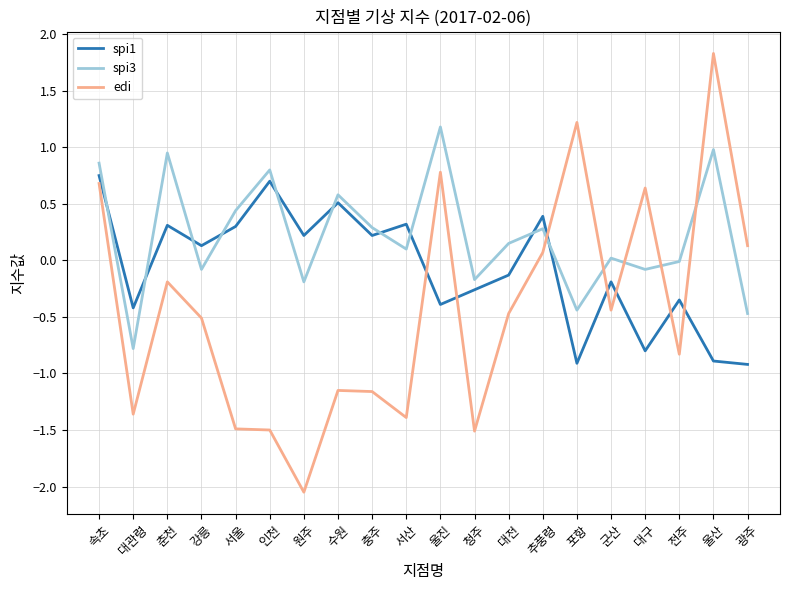

How many positive values does the spi1 series have?

10